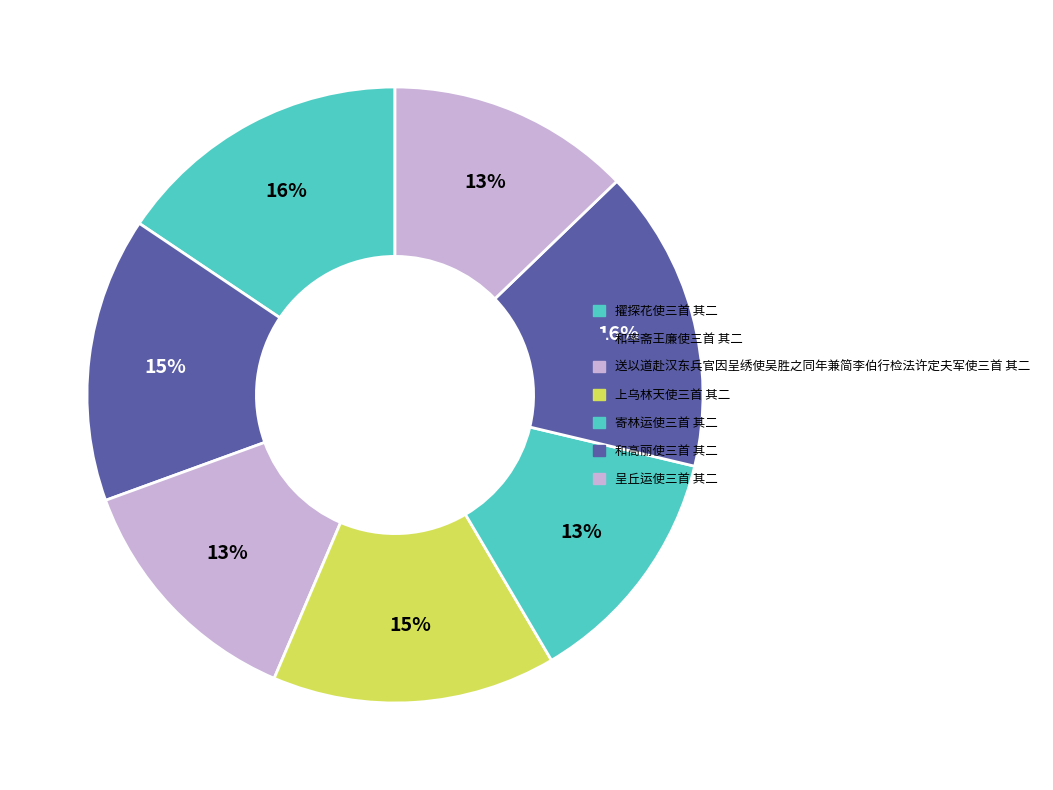

How much of the chart is everything except 和率斋王廉使三首 其二?

85.0%